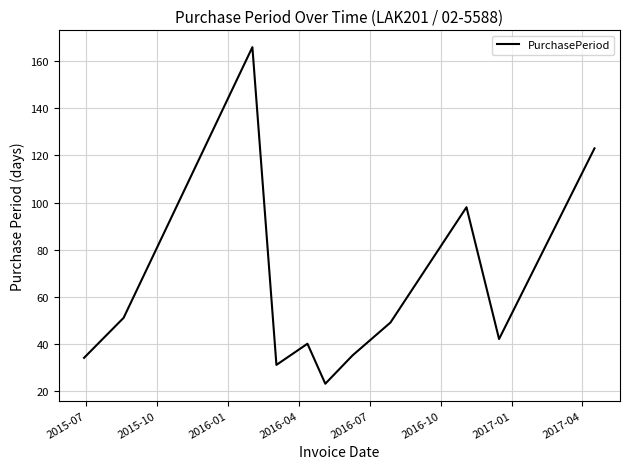

What is the maximum value shown in the chart?

166